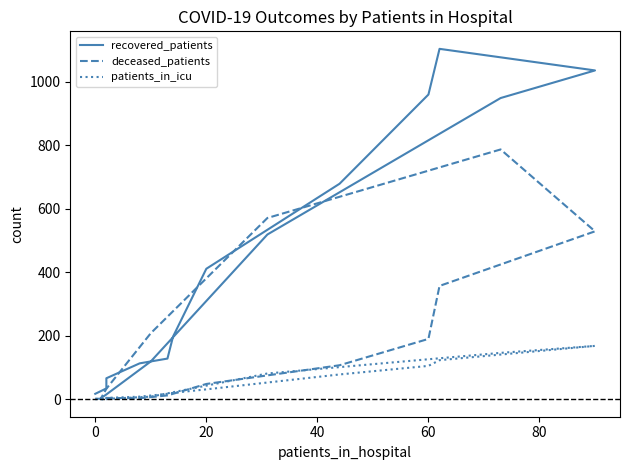

True or false: recovered_patients and patients_in_icu cross at least once.

False